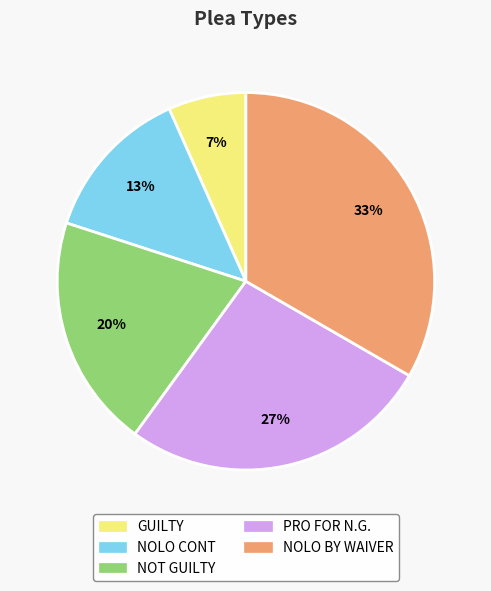

To the nearest percent, what percentage of the pie is NOLO CONT?

13%